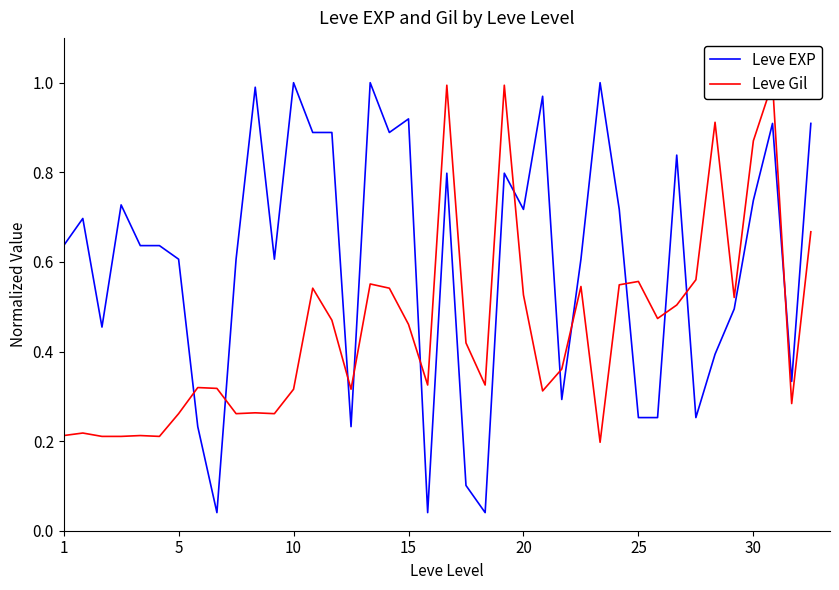

What is the value of the Leve Gil point at the 38th from the left?

1.0